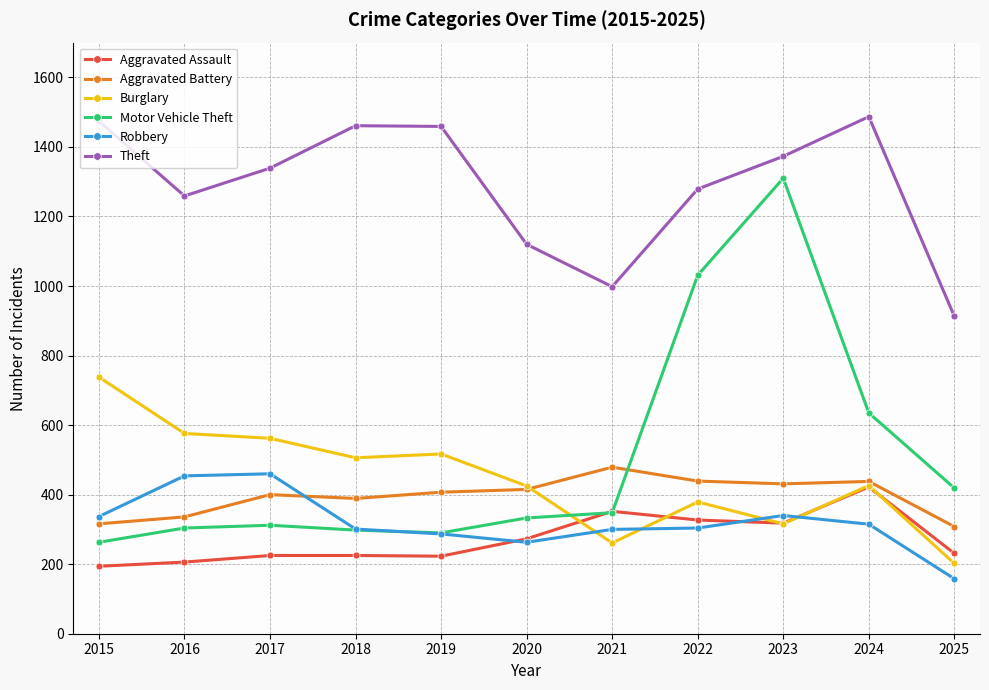

Is the value of Aggravated Assault at 2015 greater than the value of Burglary at 2015?

No